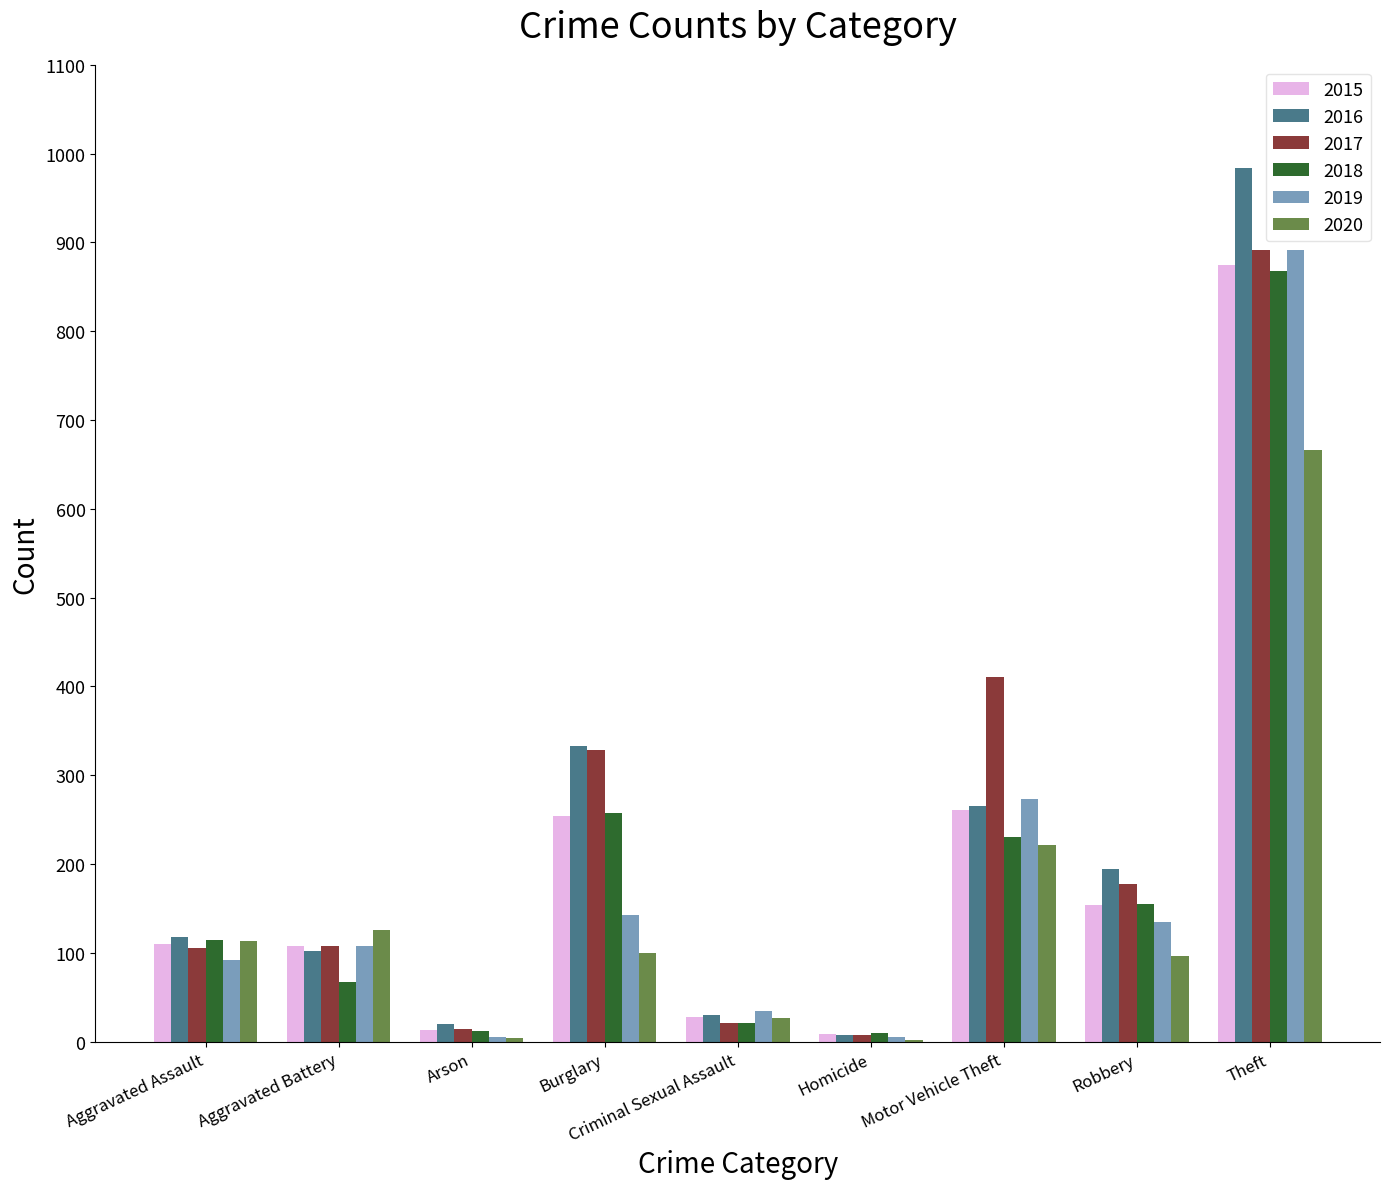

At which label does 2019 reach its peak?

Theft